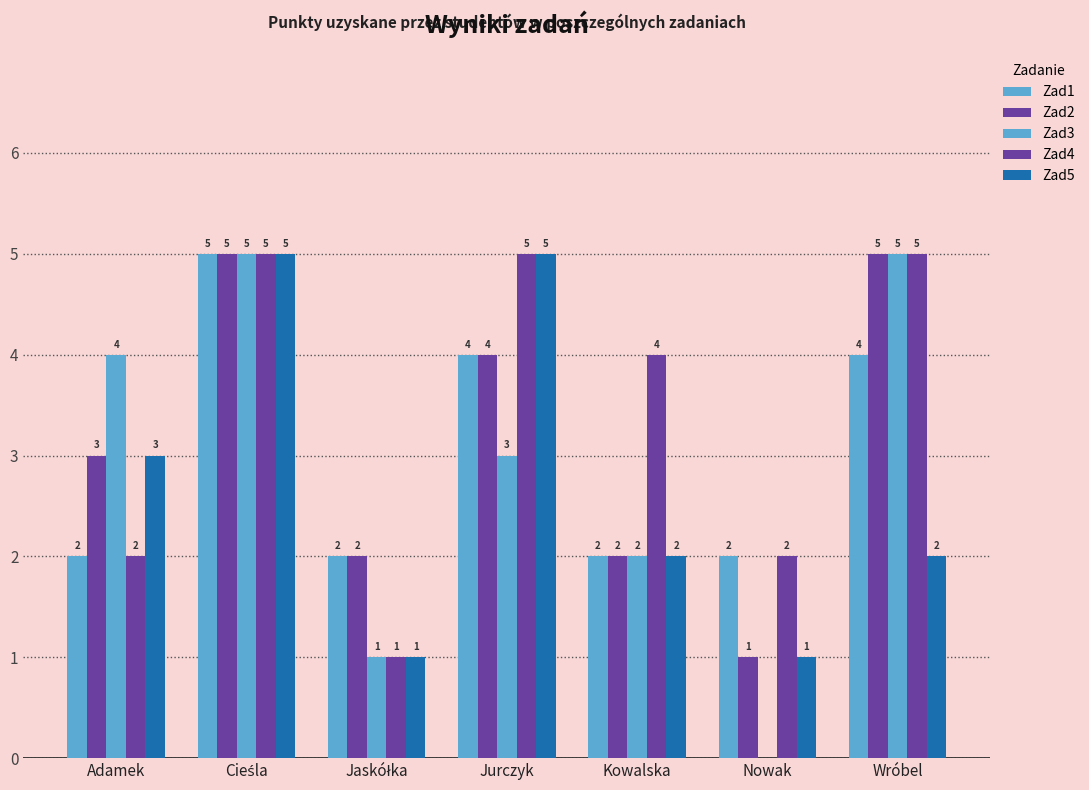

Does the chart contain stacked bars?

No